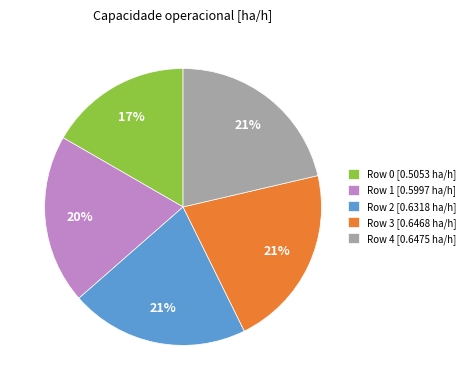

The Row 1 [0.5997 ha/h] slice represents 20% of the pie. True or false?

True